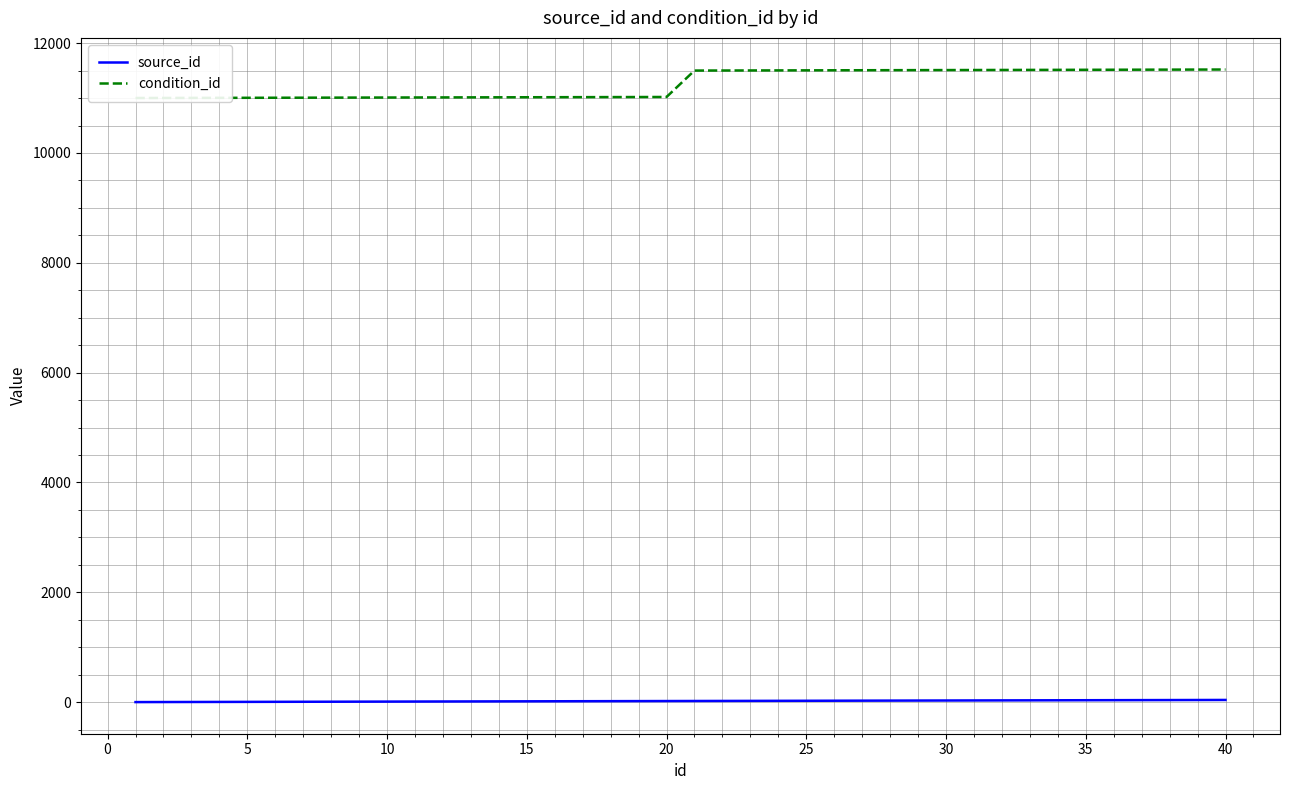

True or false: source_id and condition_id cross at least once.

False